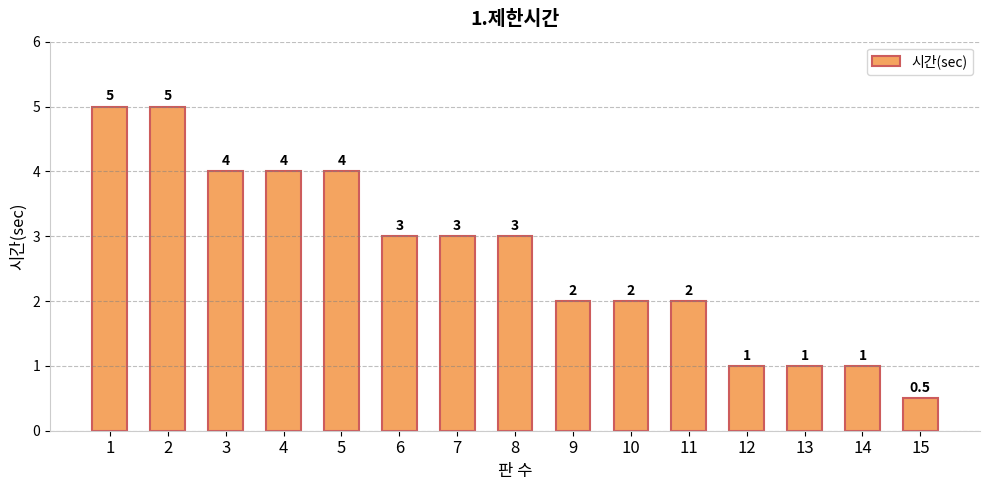

What is the average value?

2.7